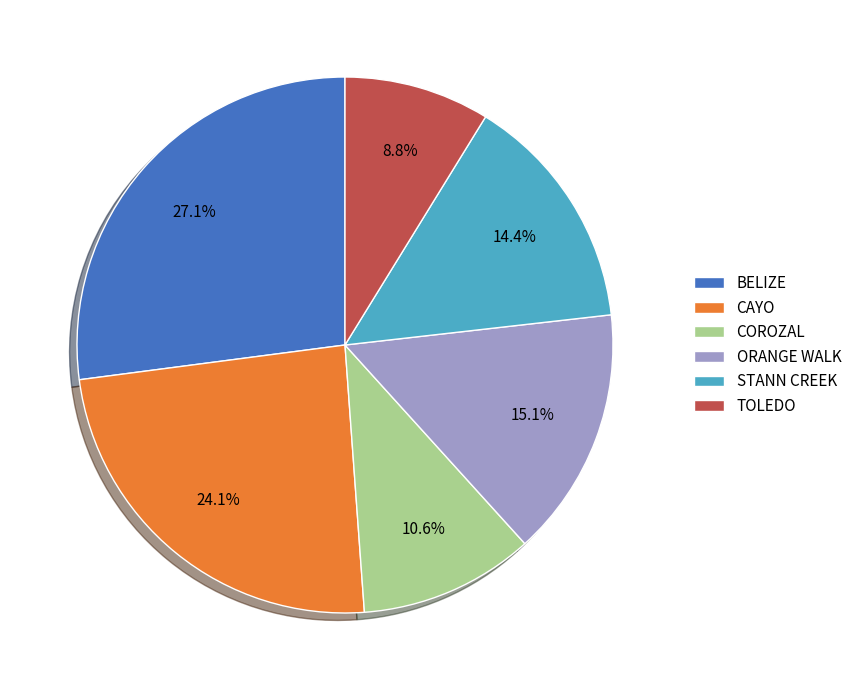

Count the number of slices in the pie.

6